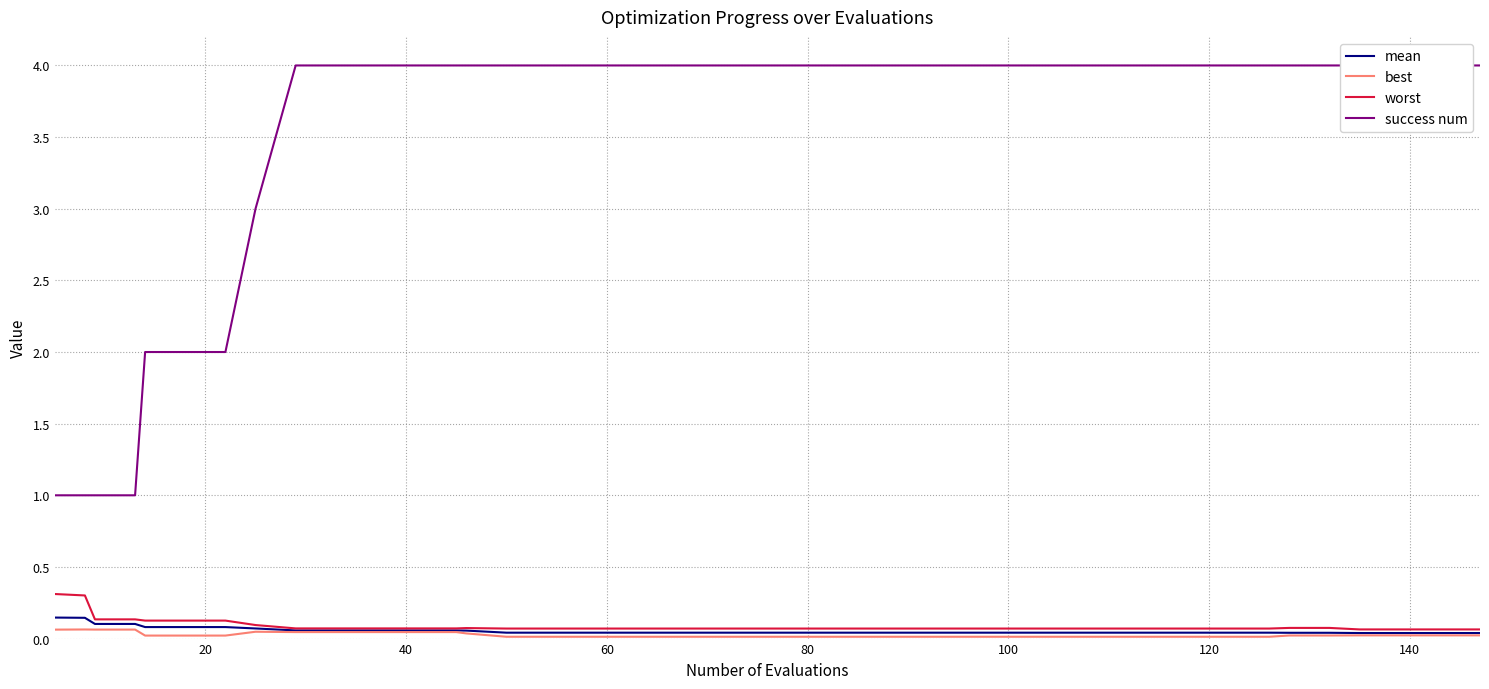

Count the success num values in the range 4 to 5.

32